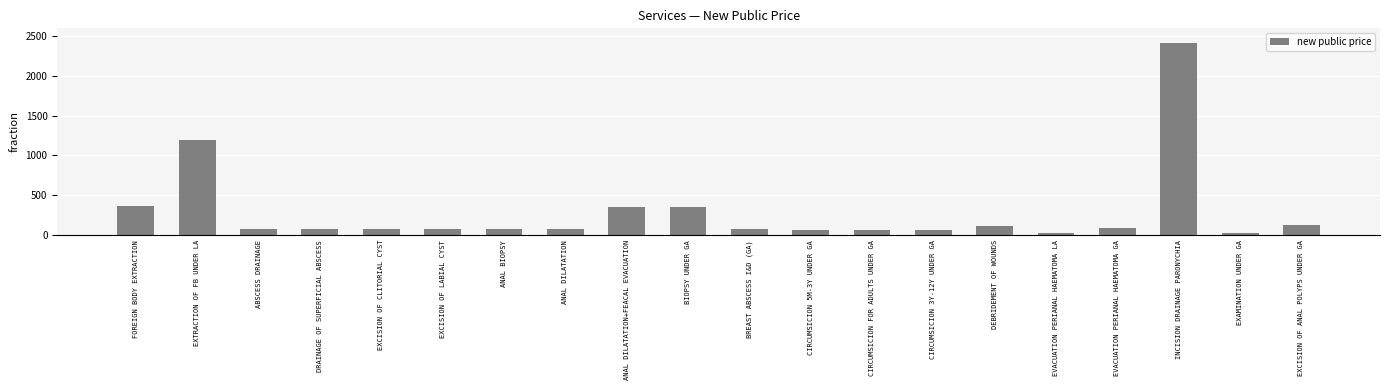

What is the value of the 10th bar from the left?

350